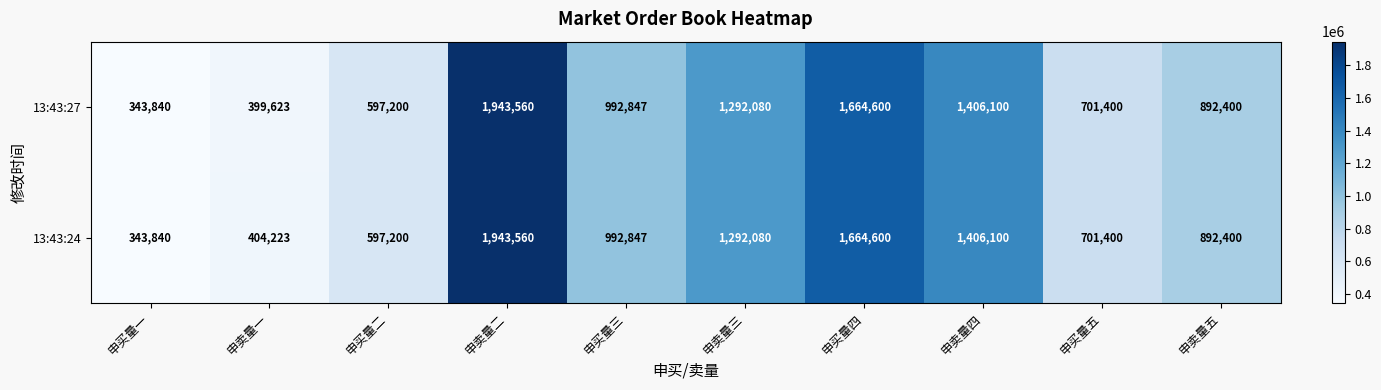

The value of 13:43:27 at 申买量二 is 339986. True or false?

False